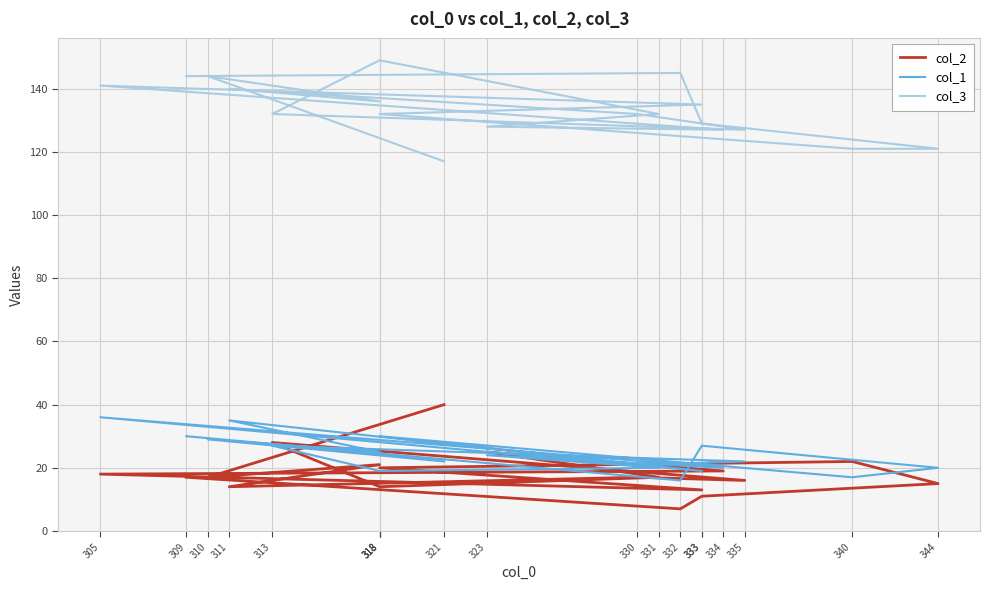

How many lines are shown in the chart?

3